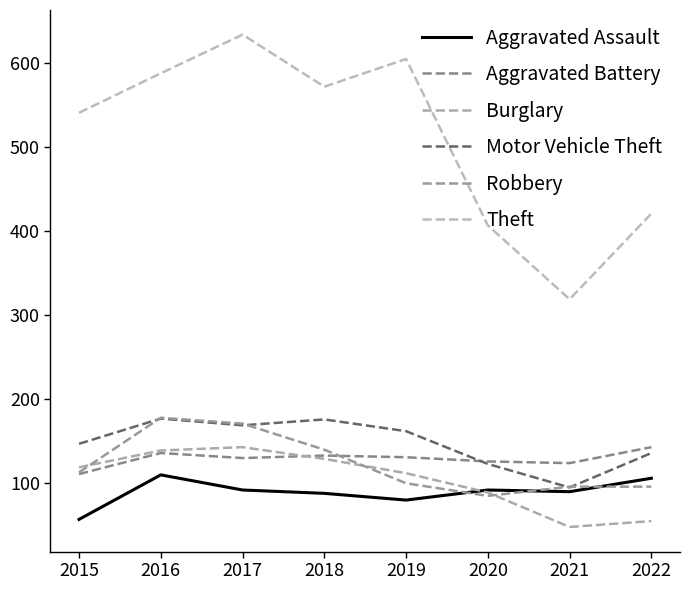

How many lines are shown in the chart?

6